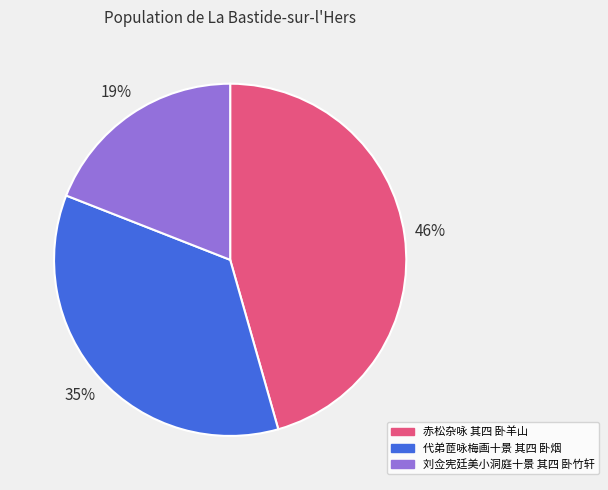

Combined, do 赤松杂咏 其四 卧羊山 and 代弟茝咏梅画十景 其四 卧烟 account for over 50%?

Yes